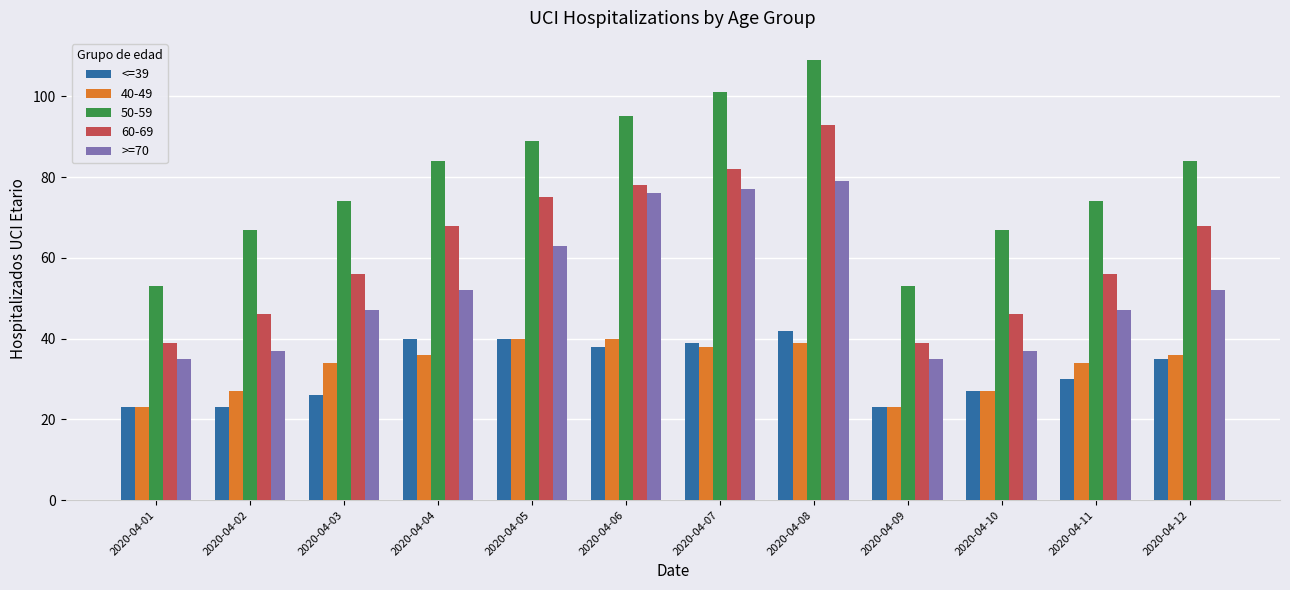

True or false: <=39 has a value of 40 at 2020-04-05.

True